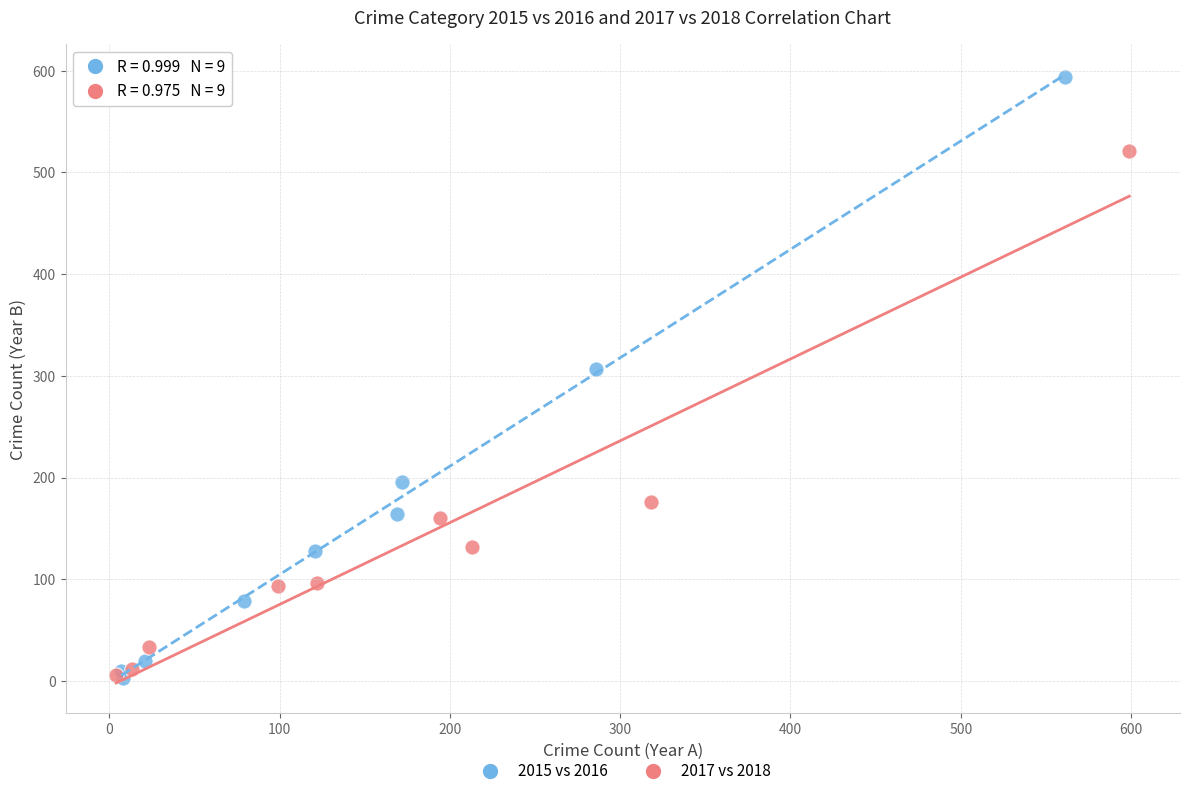

Which series contains the highest Y value?

2015 vs 2016